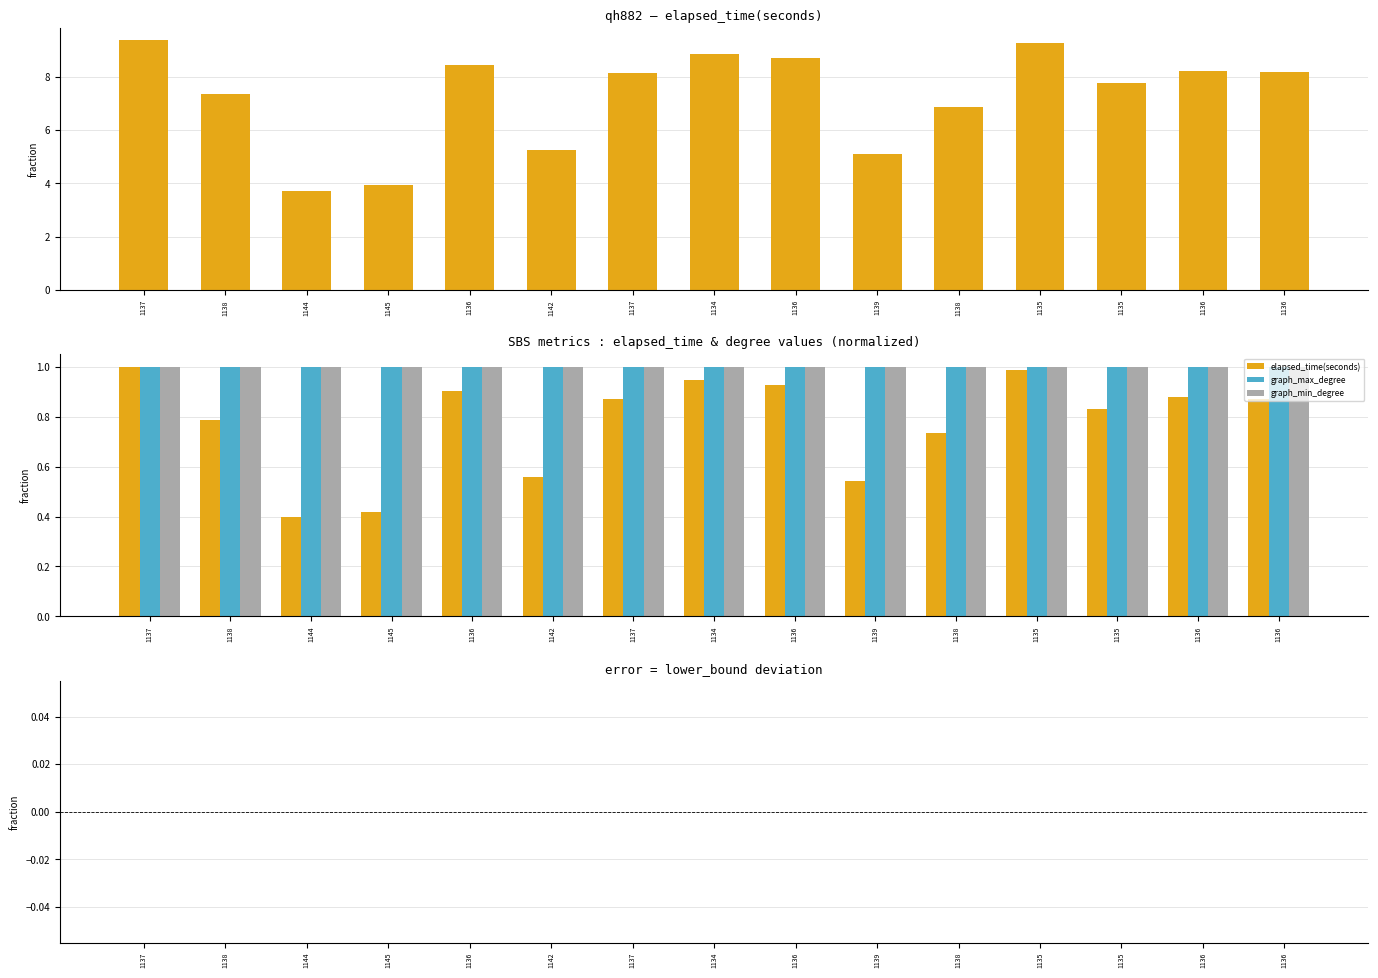

What is the label of the 10th bar from the right?

1142